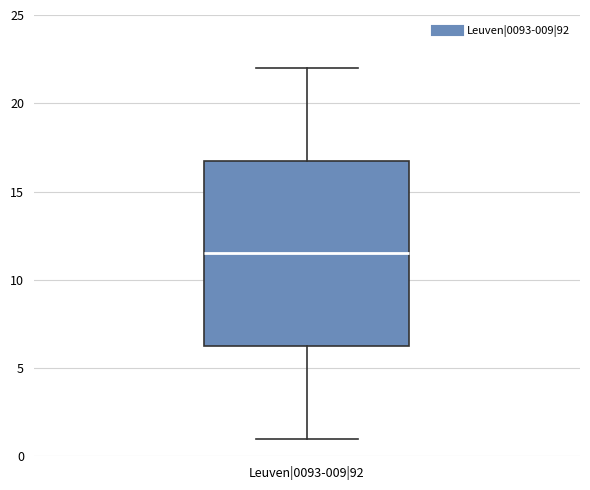

Read this box plot against the y-axis: the position of the median line, the range covered by the box, and the ends of both whiskers. The values are not printed on the chart, so give them approximately, as read against the axis.

median 11.5, box 6.5 to 17.0, whiskers 1.0 to 22.0